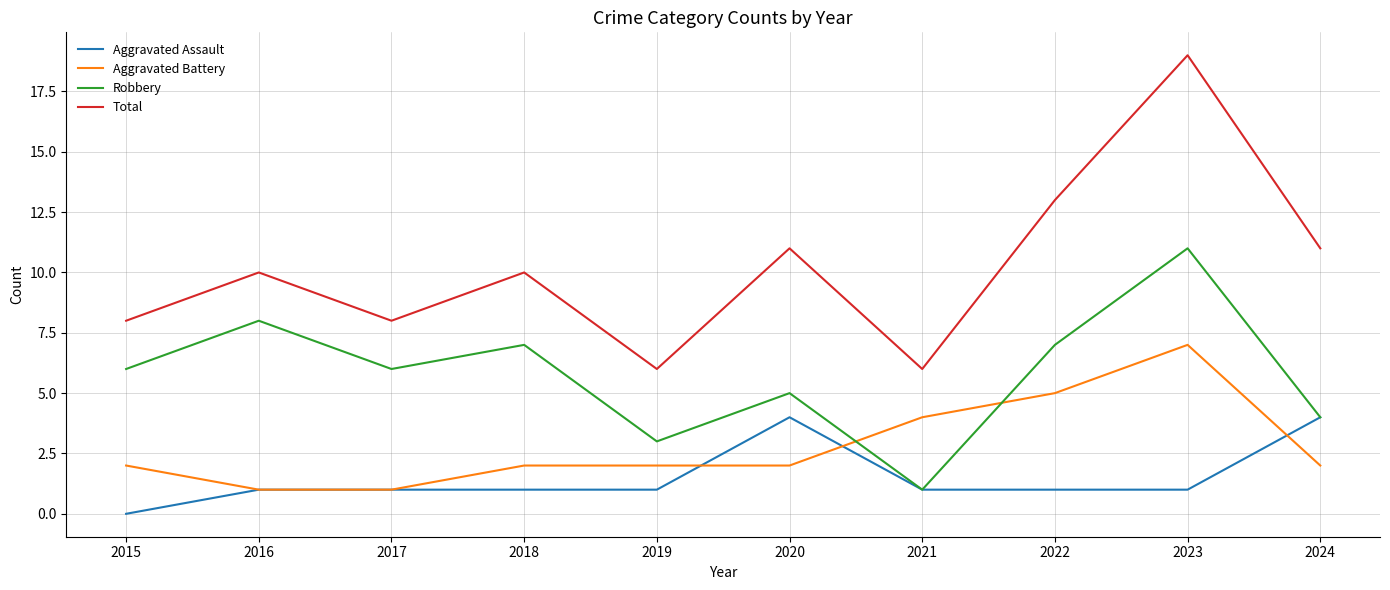

True or false: Robbery and Total intersect in this chart.

False